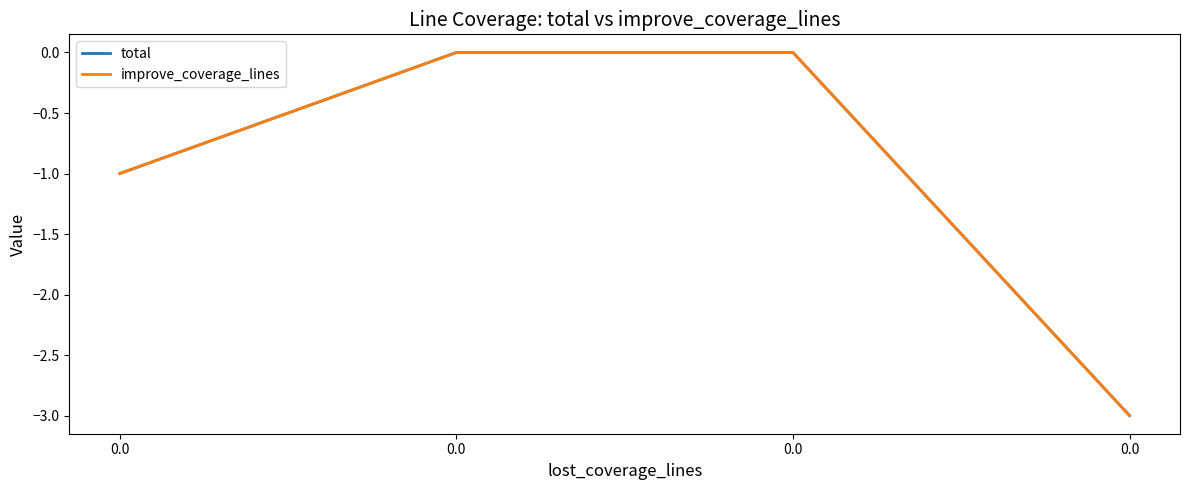

True or false: total and improve_coverage_lines intersect in this chart.

False